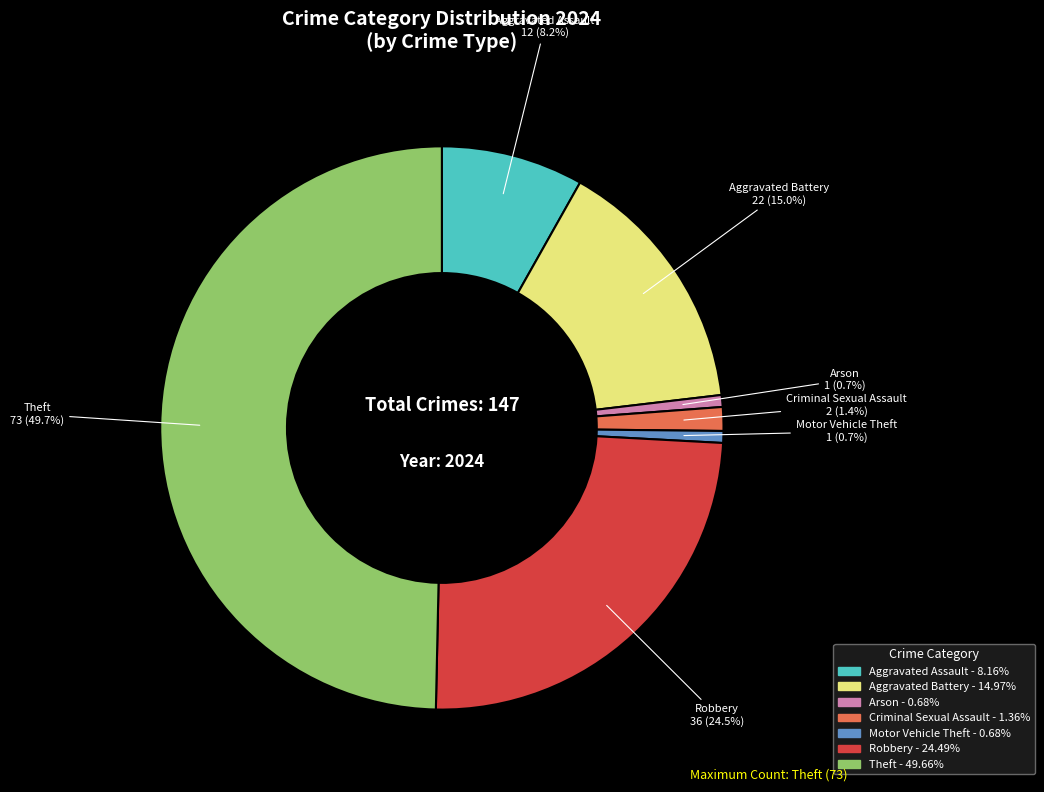

How many segments does this pie chart have?

7